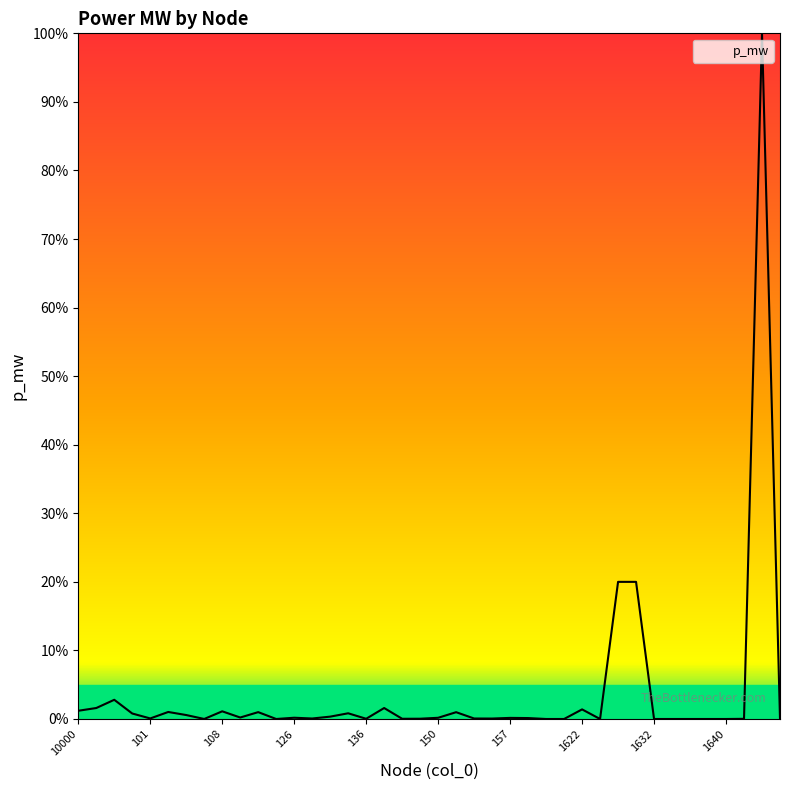

What is the greatest value displayed?

100.0